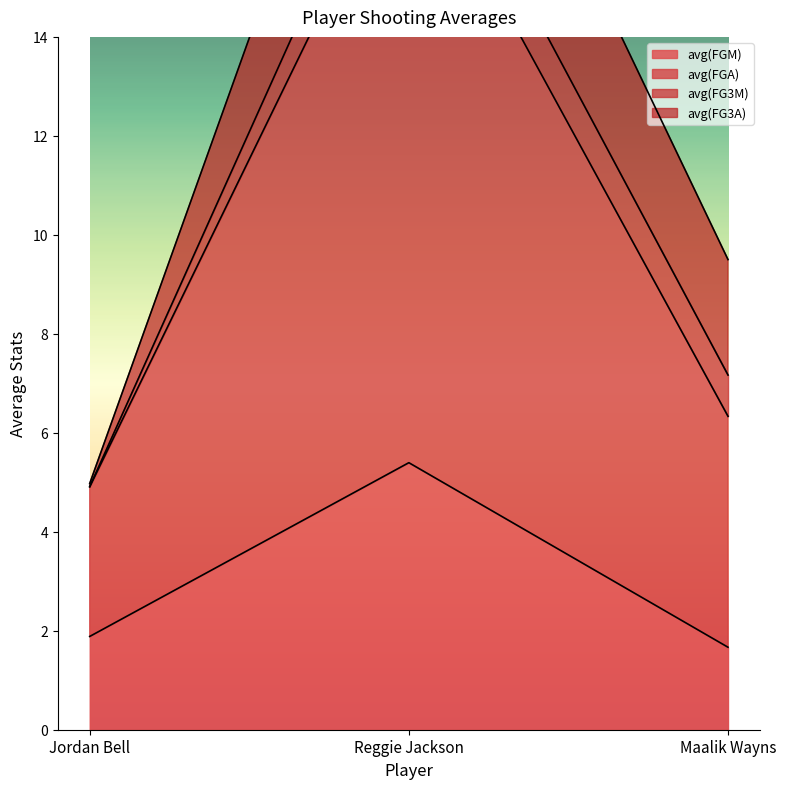

List the labels in order of avg(FGM) value, largest first.

Reggie Jackson, Jordan Bell, Maalik Wayns